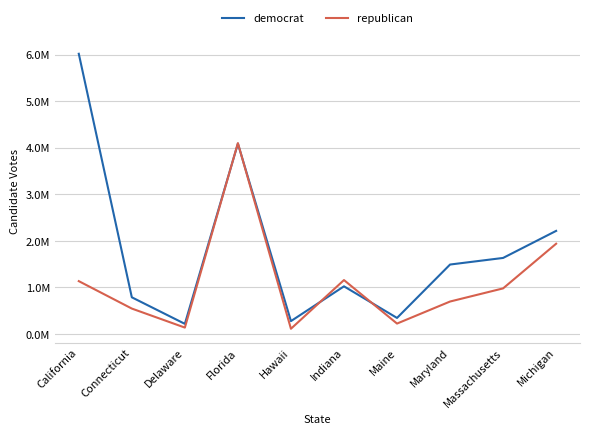

At which label does democrat reach its minimum?

Delaware